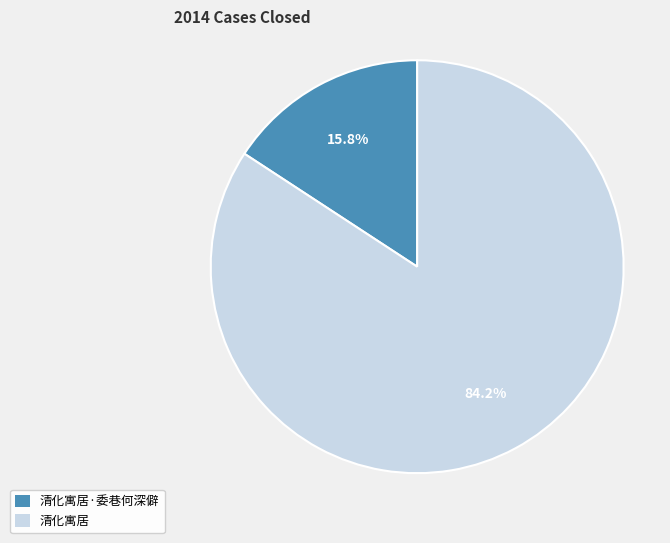

How many slices are in this pie chart?

2